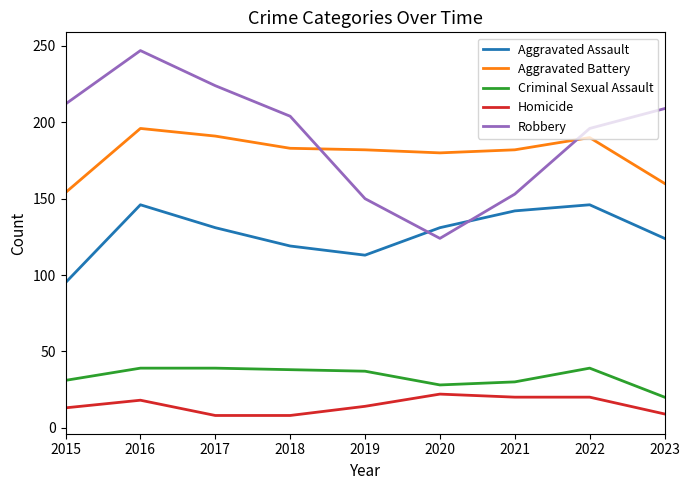

Is the value of Robbery at 2016 greater than the value of Homicide at 2023?

Yes